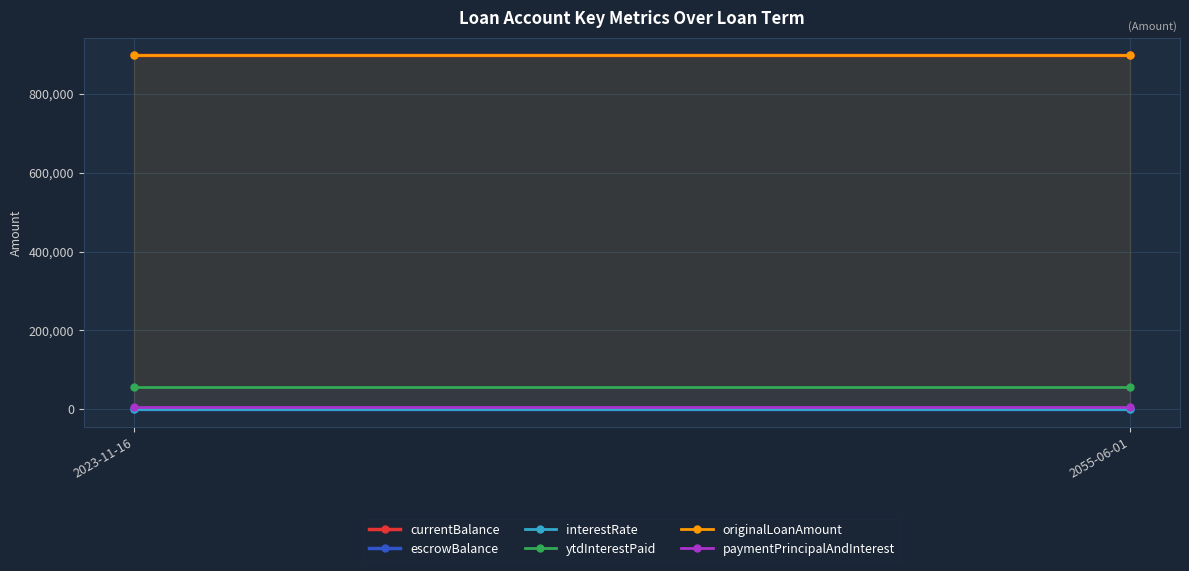

Which series changed the most between 2023-11-16 and 2055-06-01?

currentBalance